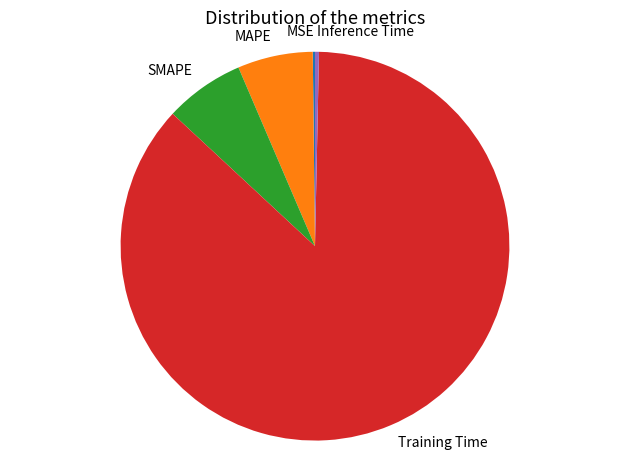

True or false: Training Time accounts for 76% of the total.

False